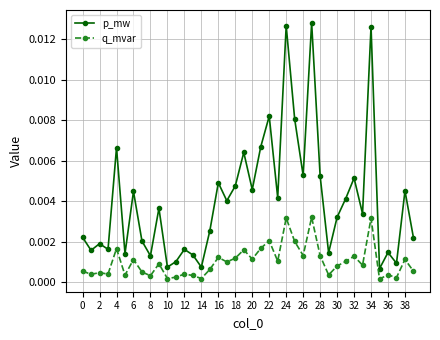

Which series has the widest spread of values?

p_mw